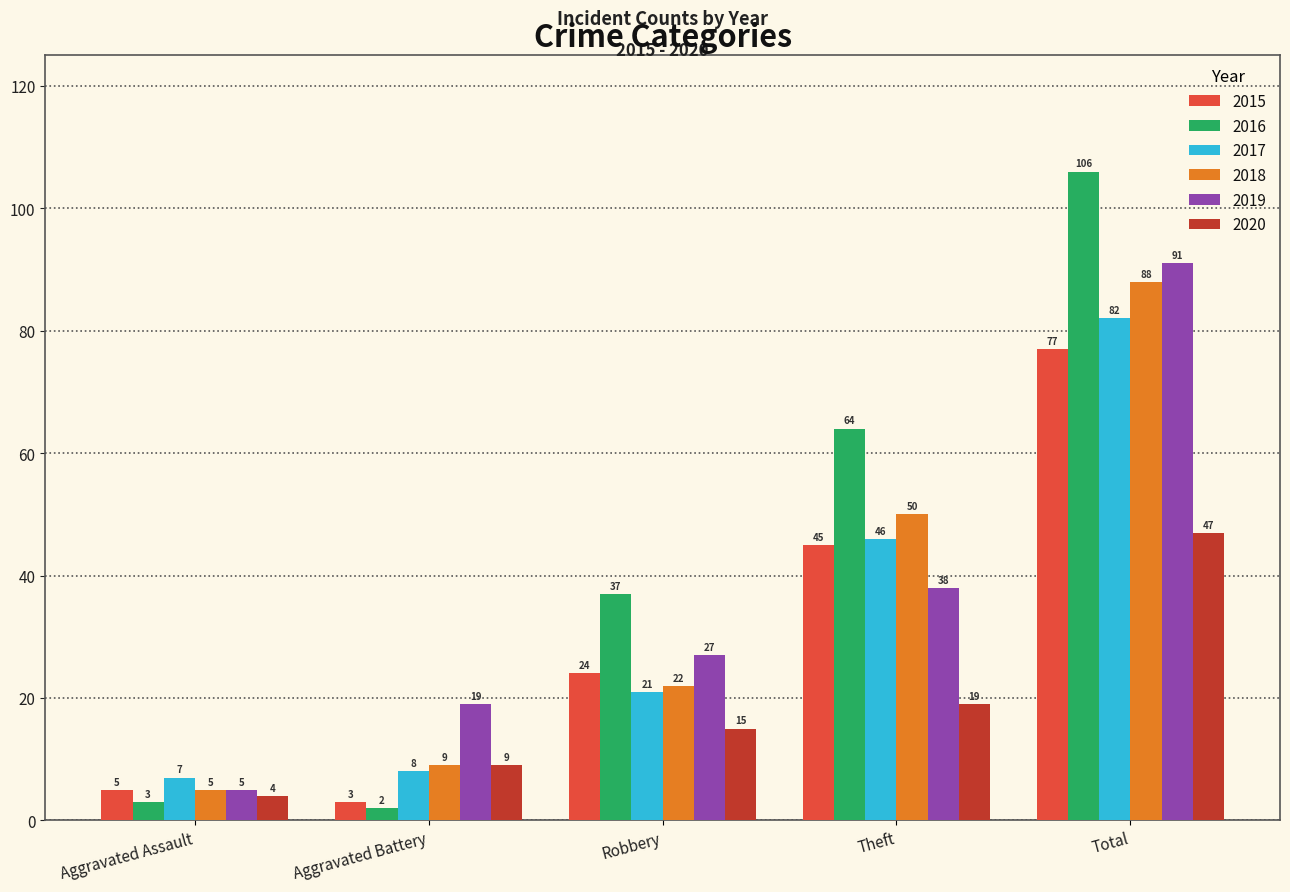

How many values in the 2017 series are below 21?

2